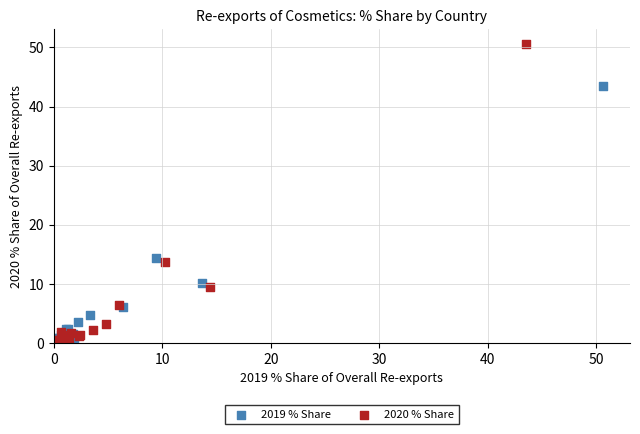

What are all the series names shown in the legend?

2019 % Share, 2020 % Share